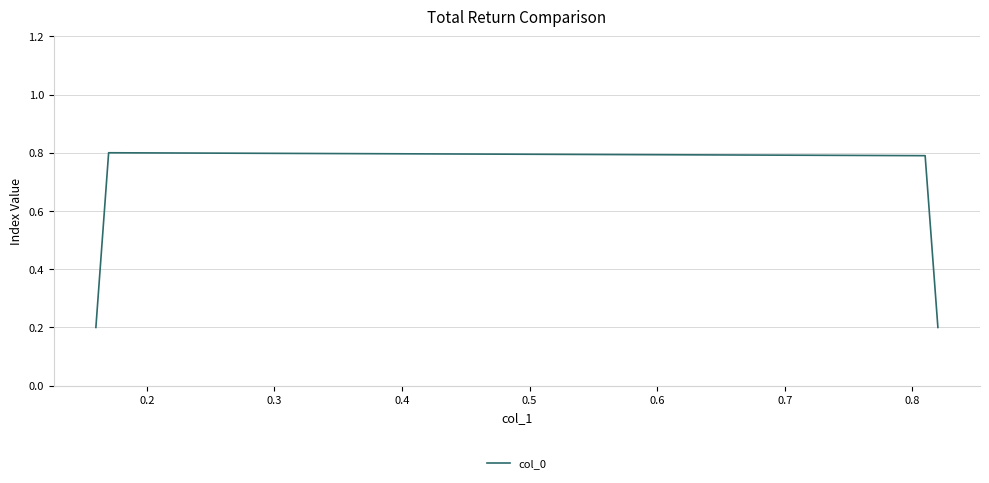

What is the greatest value displayed?

0.8